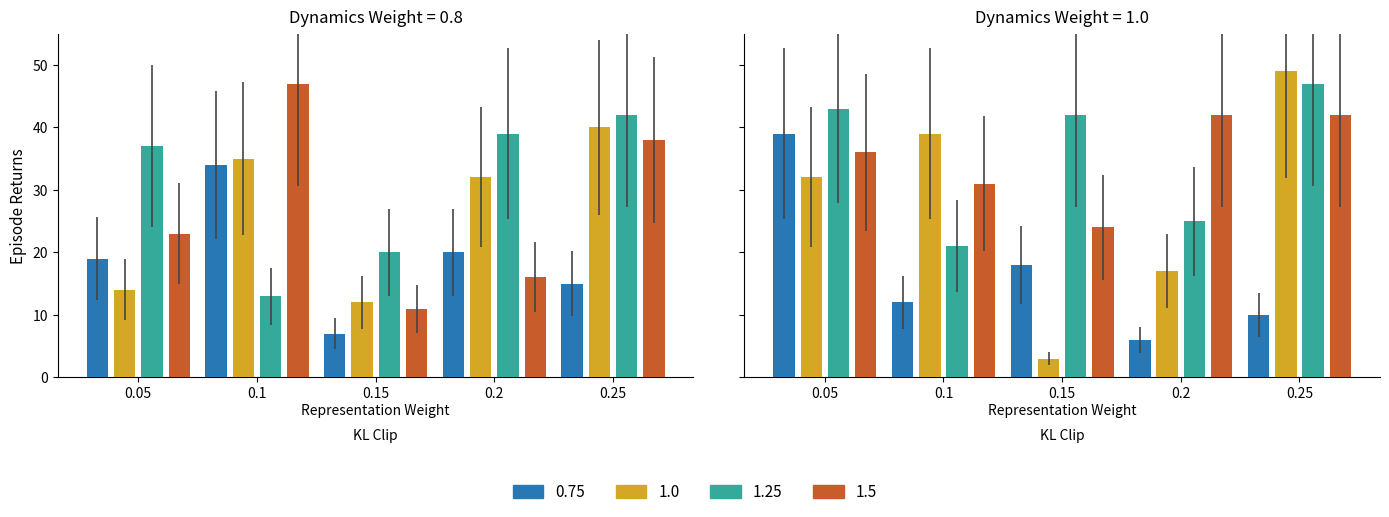

What is the greatest value displayed?

49